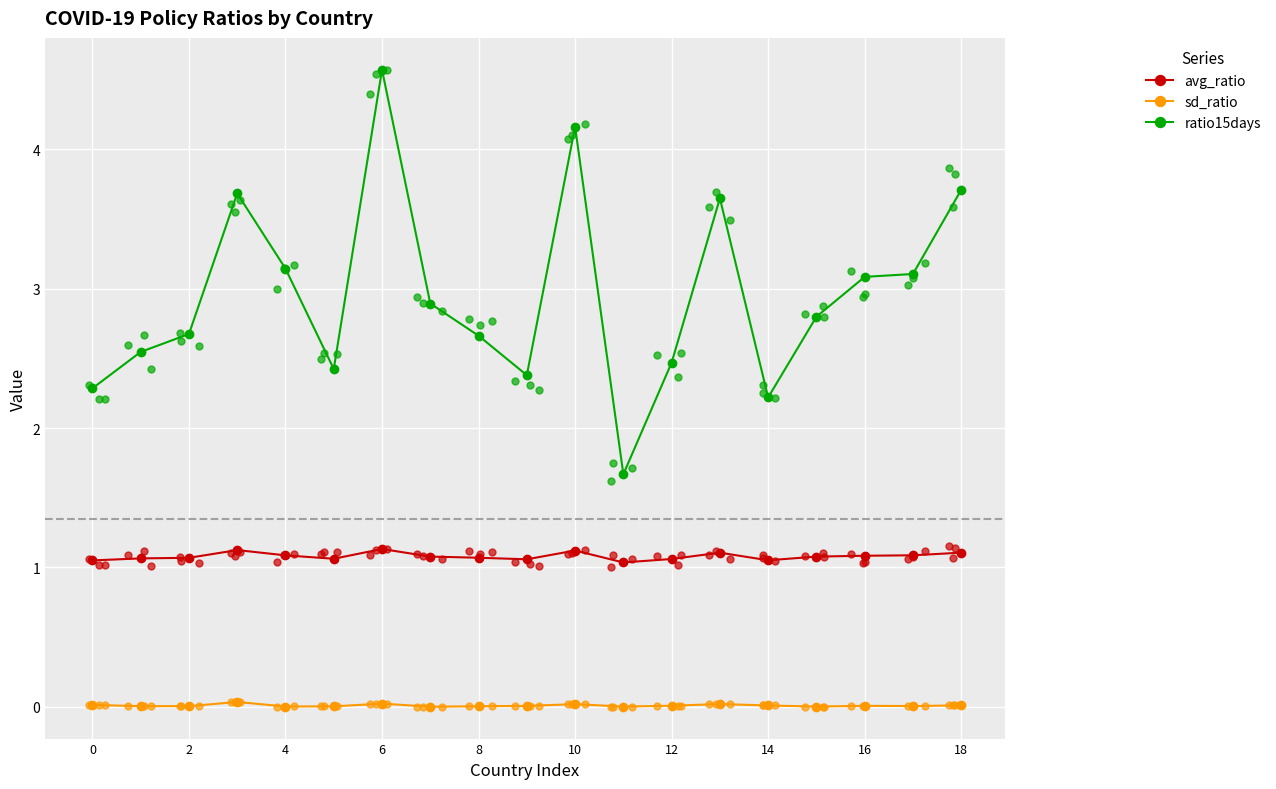

Which series contains the lowest Y value?

sd_ratio